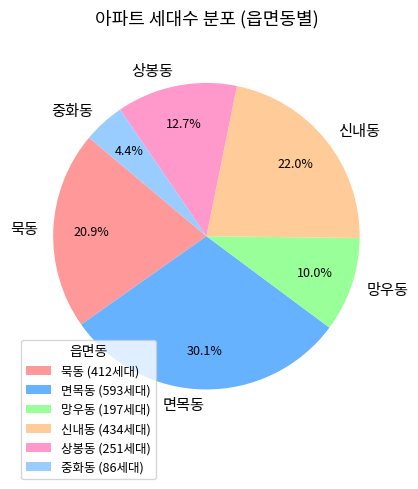

What percentage is NOT represented by 망우동?

90.0%